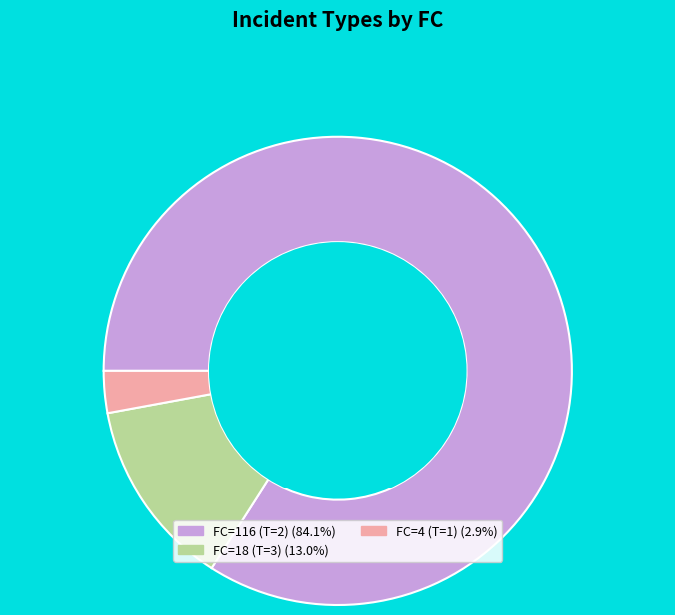

Combined, do FC=4 (T=1) (2.9%) and FC=116 (T=2) (84.1%) account for over 50%?

Yes